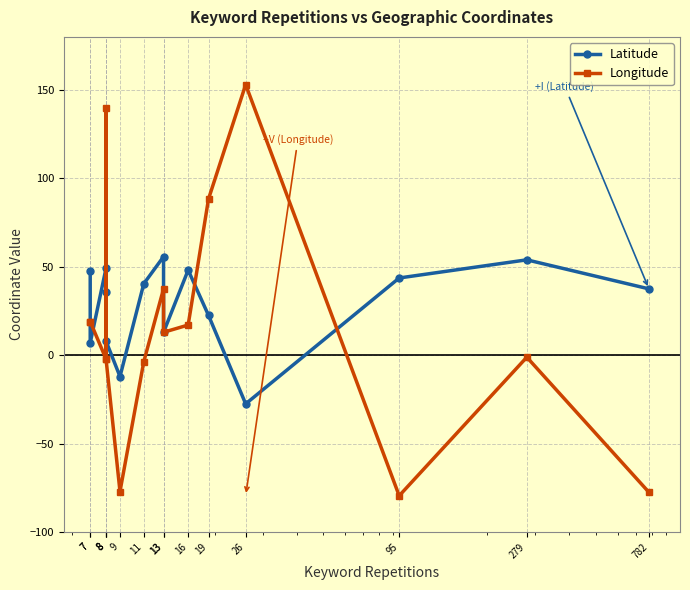

How many intersections are there between Longitude and Latitude?

6